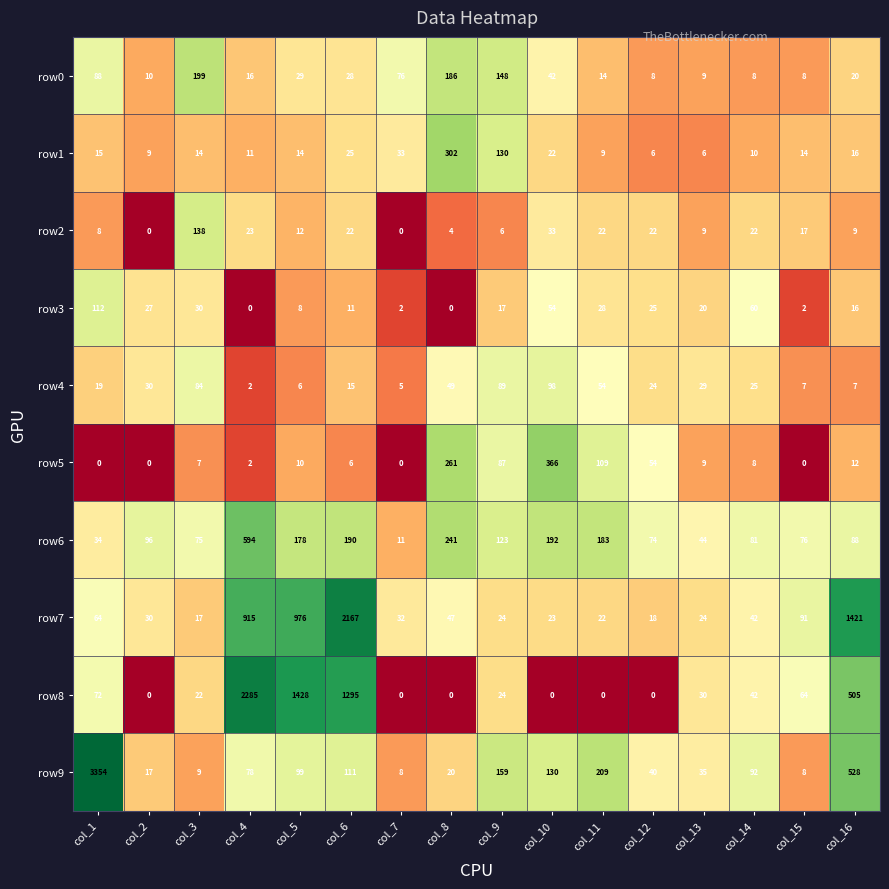

Which label corresponds to the largest value in the chart?

col_1